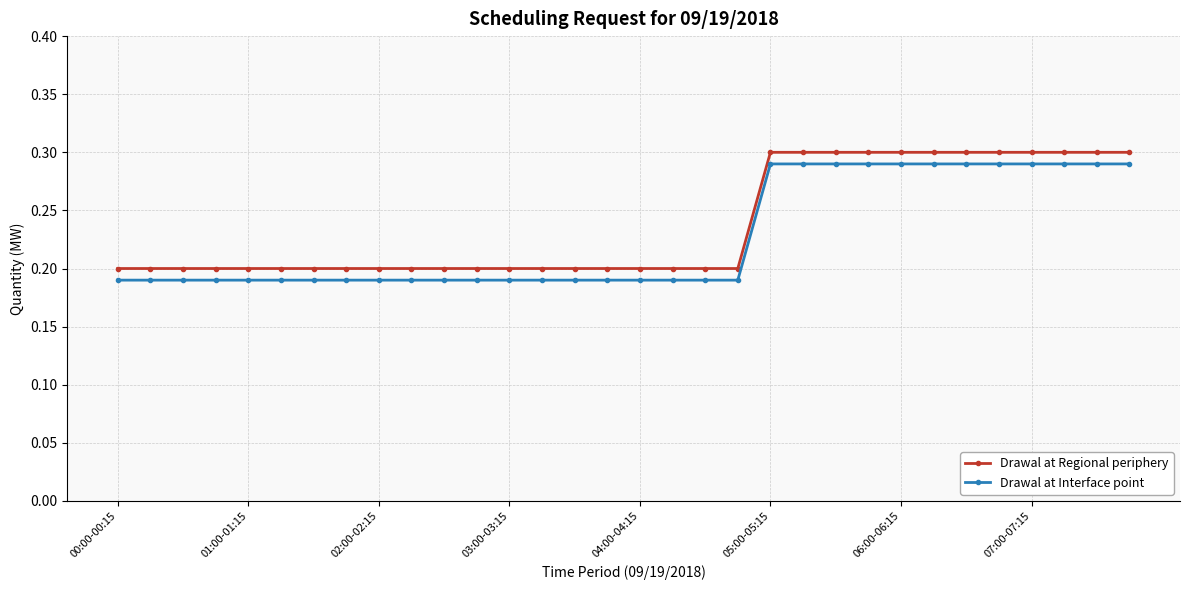

True or false: Drawal at Regional periphery and Drawal at Interface point intersect in this chart.

False